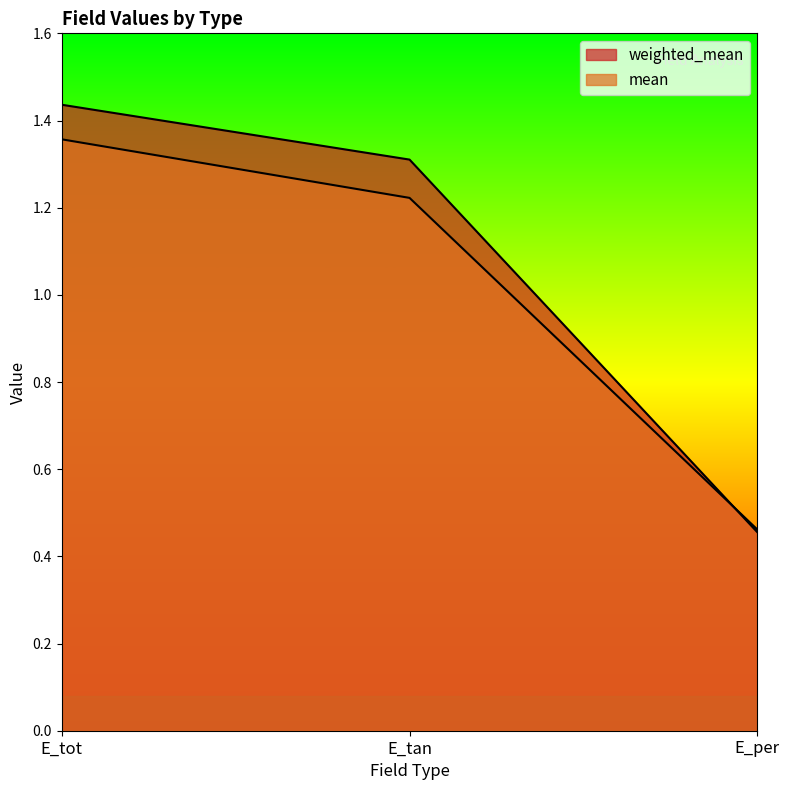

Is it true that mean equals 1.4 at E_tot?

True